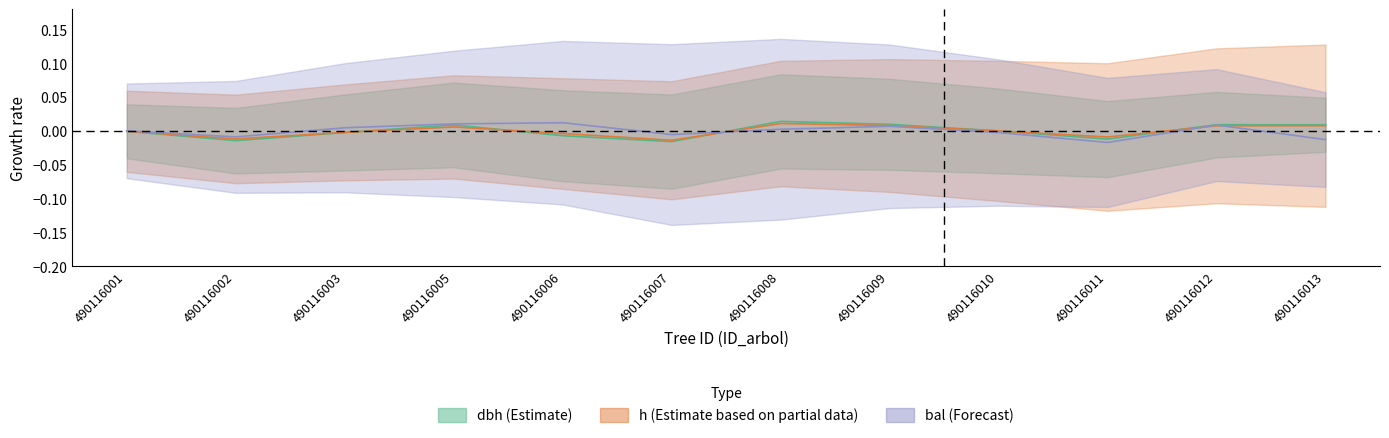

At 490116002, list the series in order from smallest to largest.

dbh, h, bal